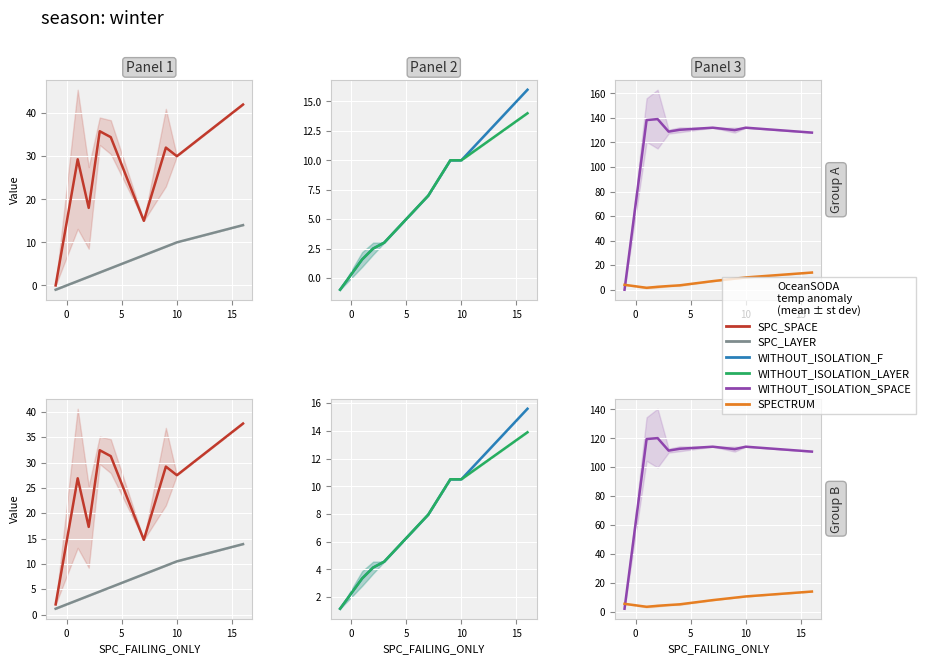

What is the highest value of the WITHOUT_ISOLATION_SPACE series?

120.1